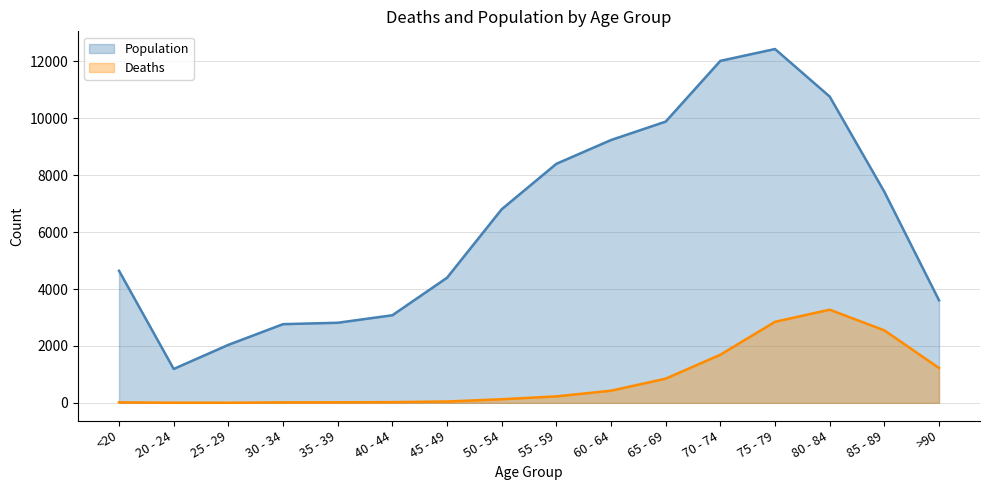

How many distinct data groups are displayed?

2